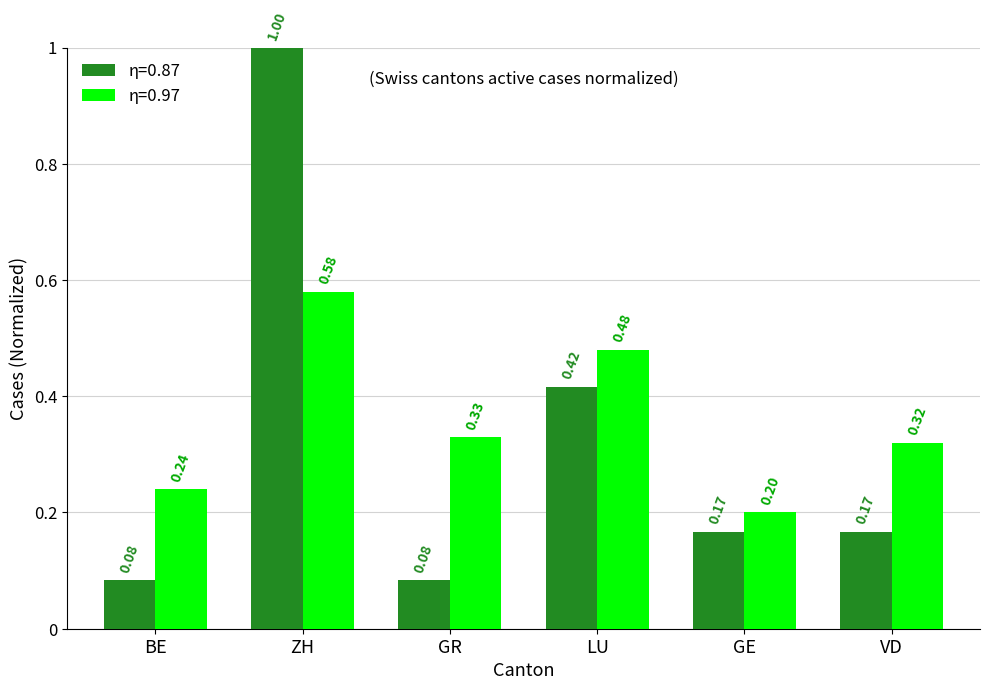

Where is η=0.97 nearest to the value 0?

GE